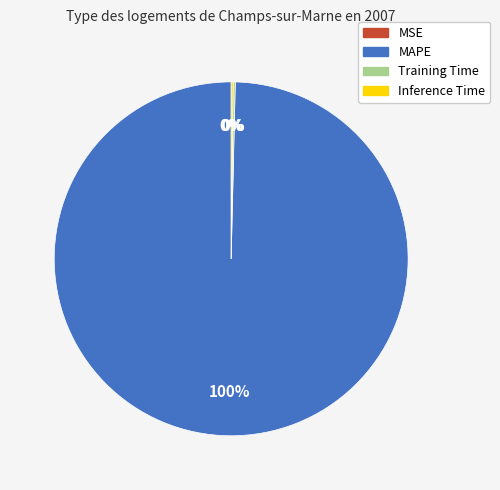

To the nearest percent, what is the difference between the largest and smallest slice percentages?

100%